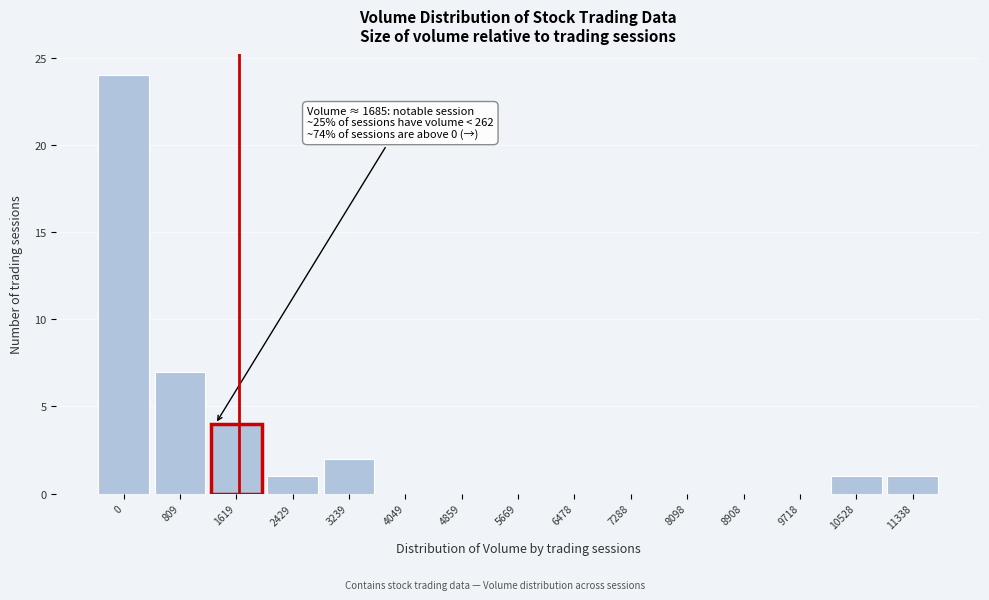

Reading left to right, transcribe all the data shown in this chart.

0=24	809=7	1619=4	2429=1	3239=2	4049=0	4859=0	5669=0	6478=0	7288=0	8098=0	8908=0	9718=0	10528=1	11338=1